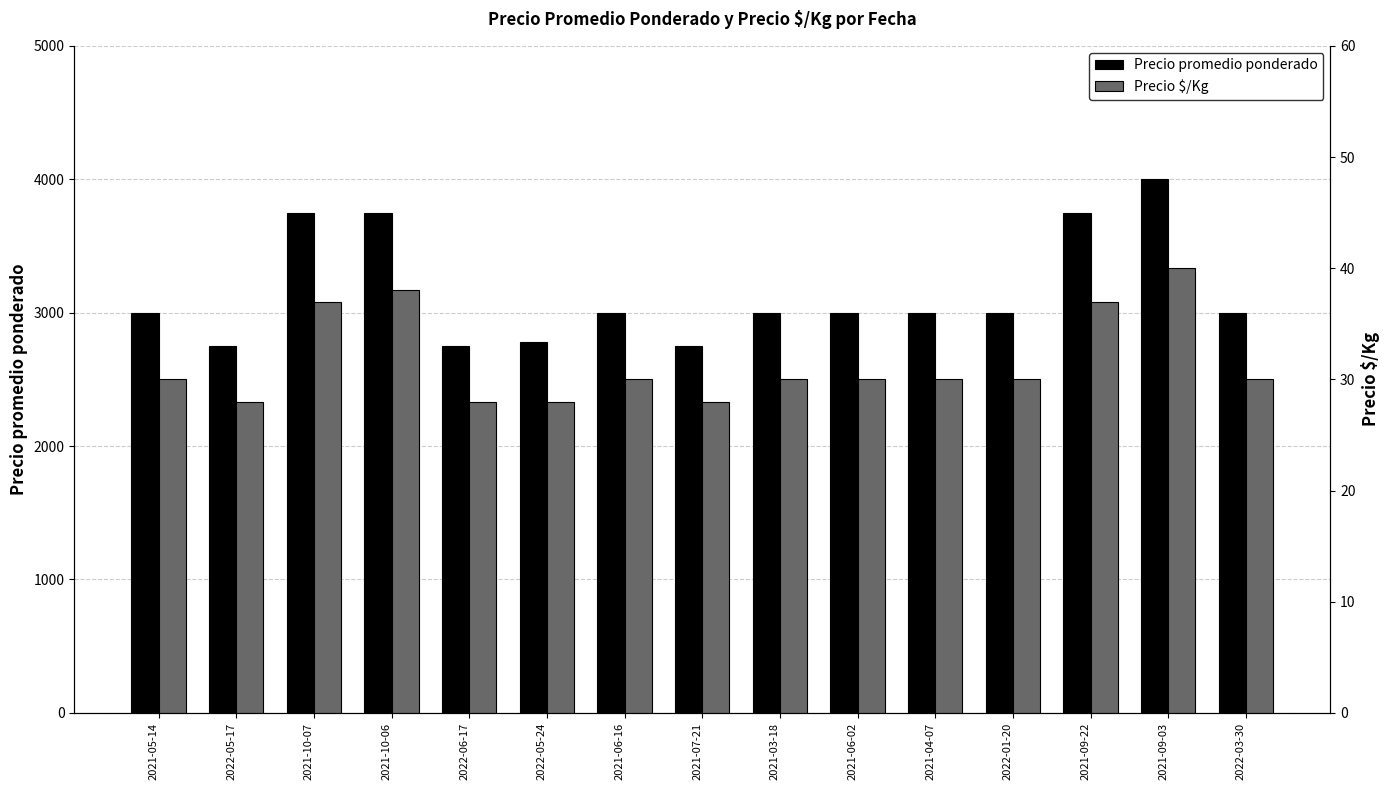

What is the difference between the highest and lowest values at 2022-05-17?

2725